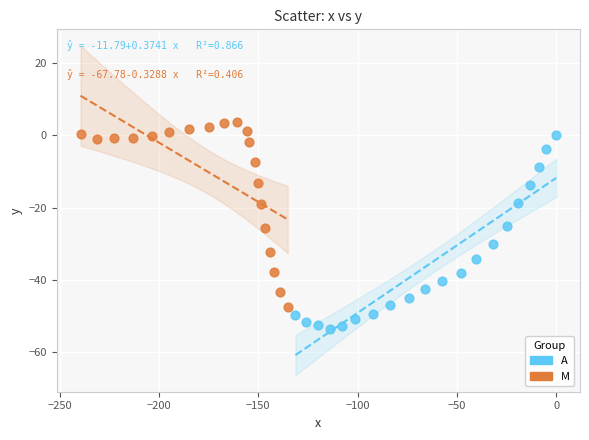

Which series has the largest Y range (max minus min)?

A